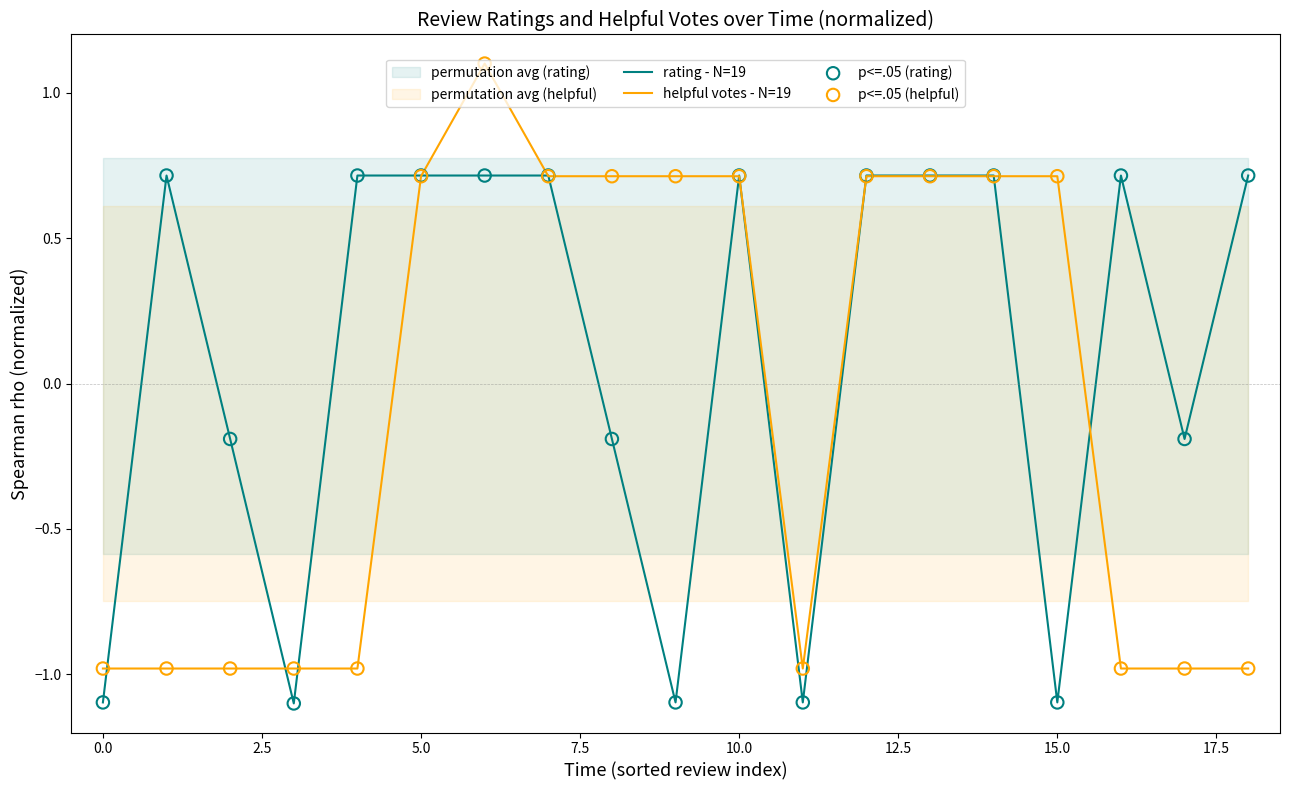

At how many categories does at least one series exceed 0?

14